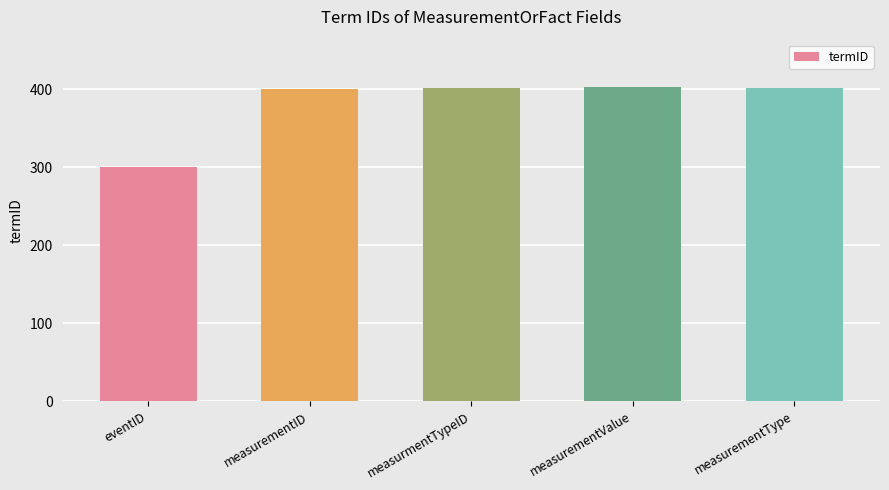

What is the sum of all values?

1906